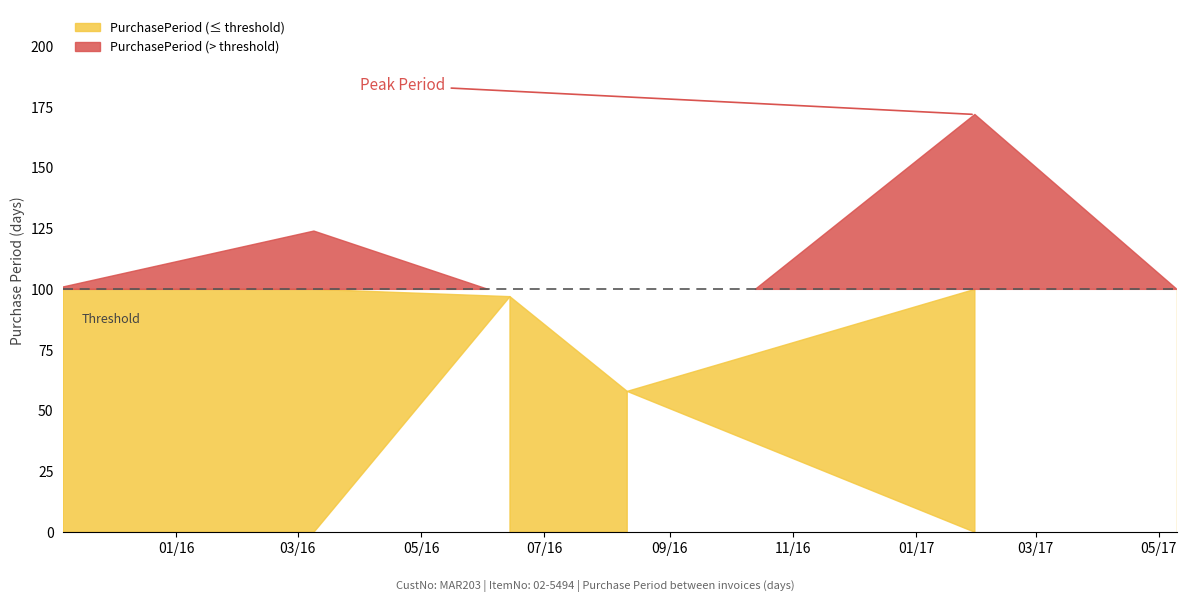

Is it true that the value at 2017-05-10 is 100?

True